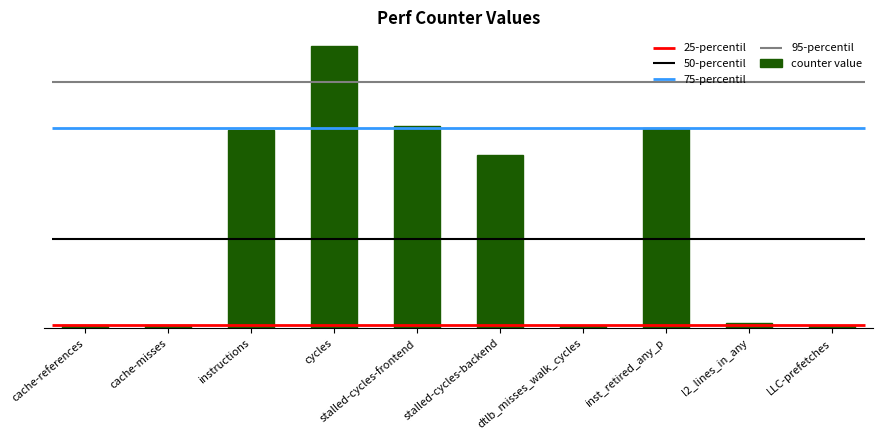

Reading right to left, list all the values displayed in this chart.

LLC-prefetches=302090165	l2_lines_in_any=865278709	inst_retired_any_p=35508182538	dtlb_misses_walk_cycles=443142360	stalled-cycles-backend=30739742809	stalled-cycles-frontend=35795537948	cycles=49923475256	instructions=35021879439	cache-misses=542093147	cache-references=572518579